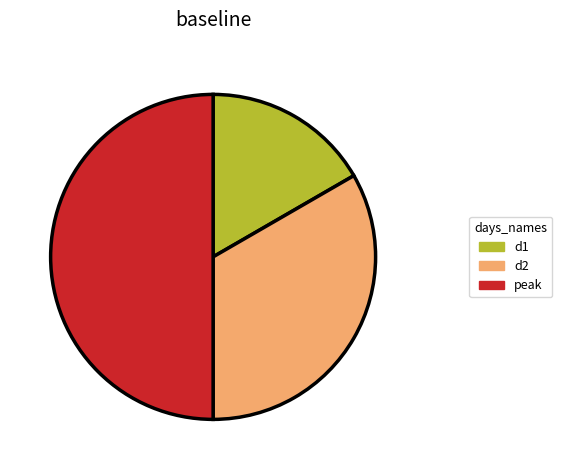

Which has a higher value, d1 or d2?

d2